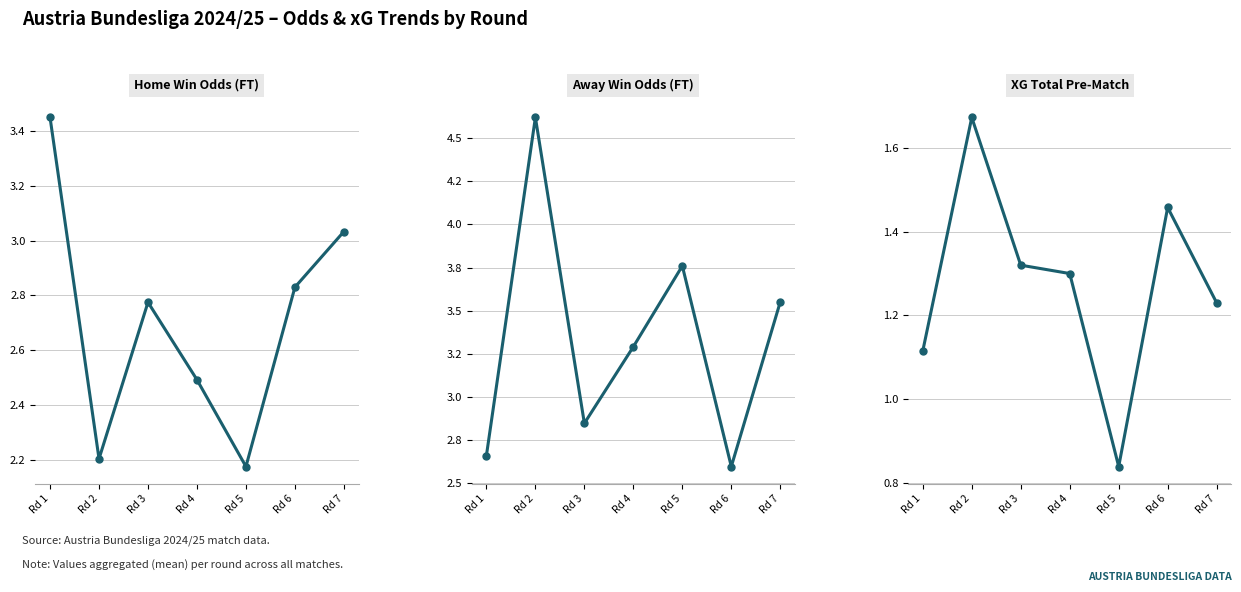

True or false: Away Win Odds (FT) has a value of 0.9 at Rd 6.

False